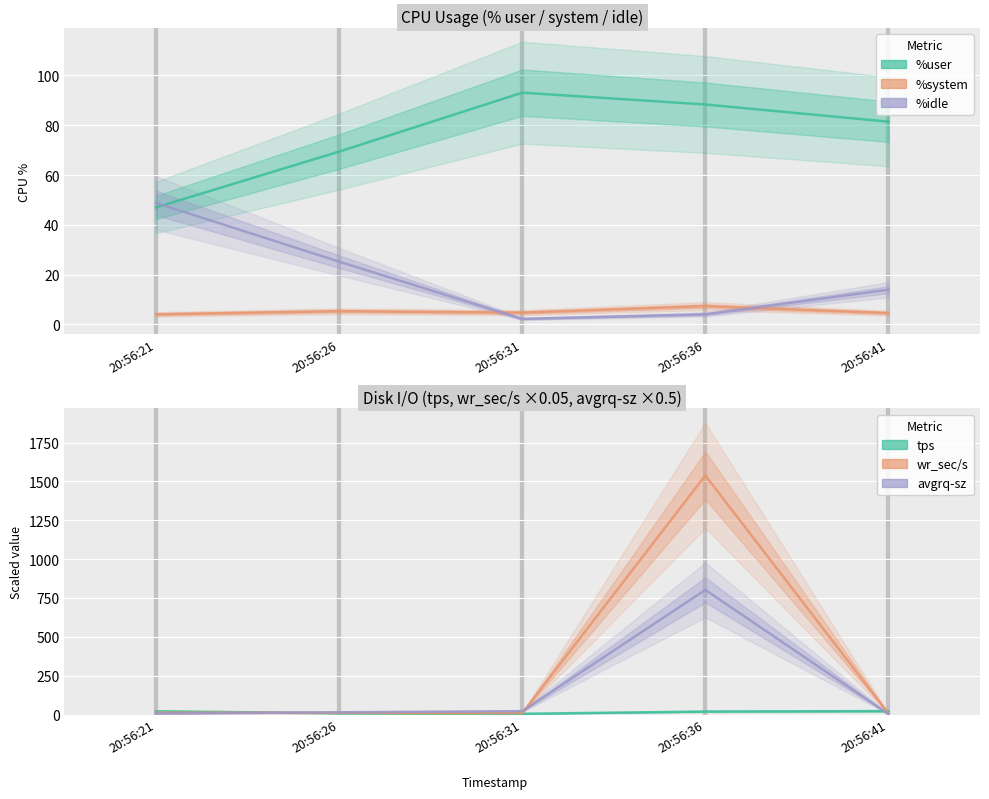

Is it true that %idle equals 8.2 at 20:56:41?

False